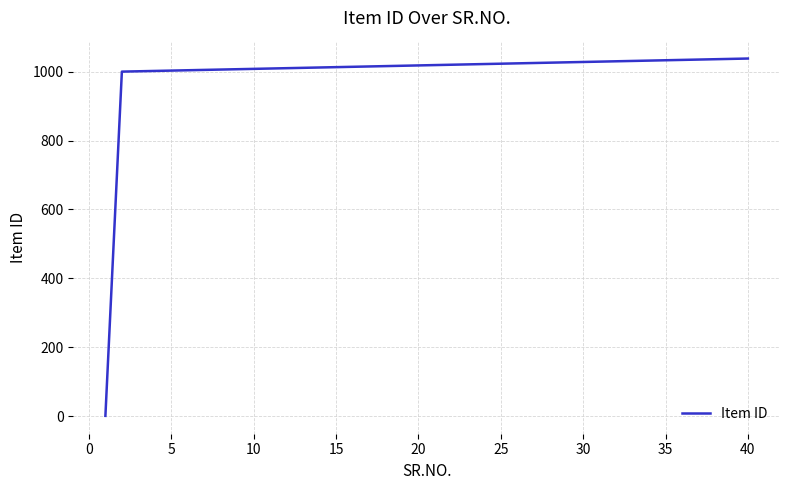

What is the greatest value displayed?

1038